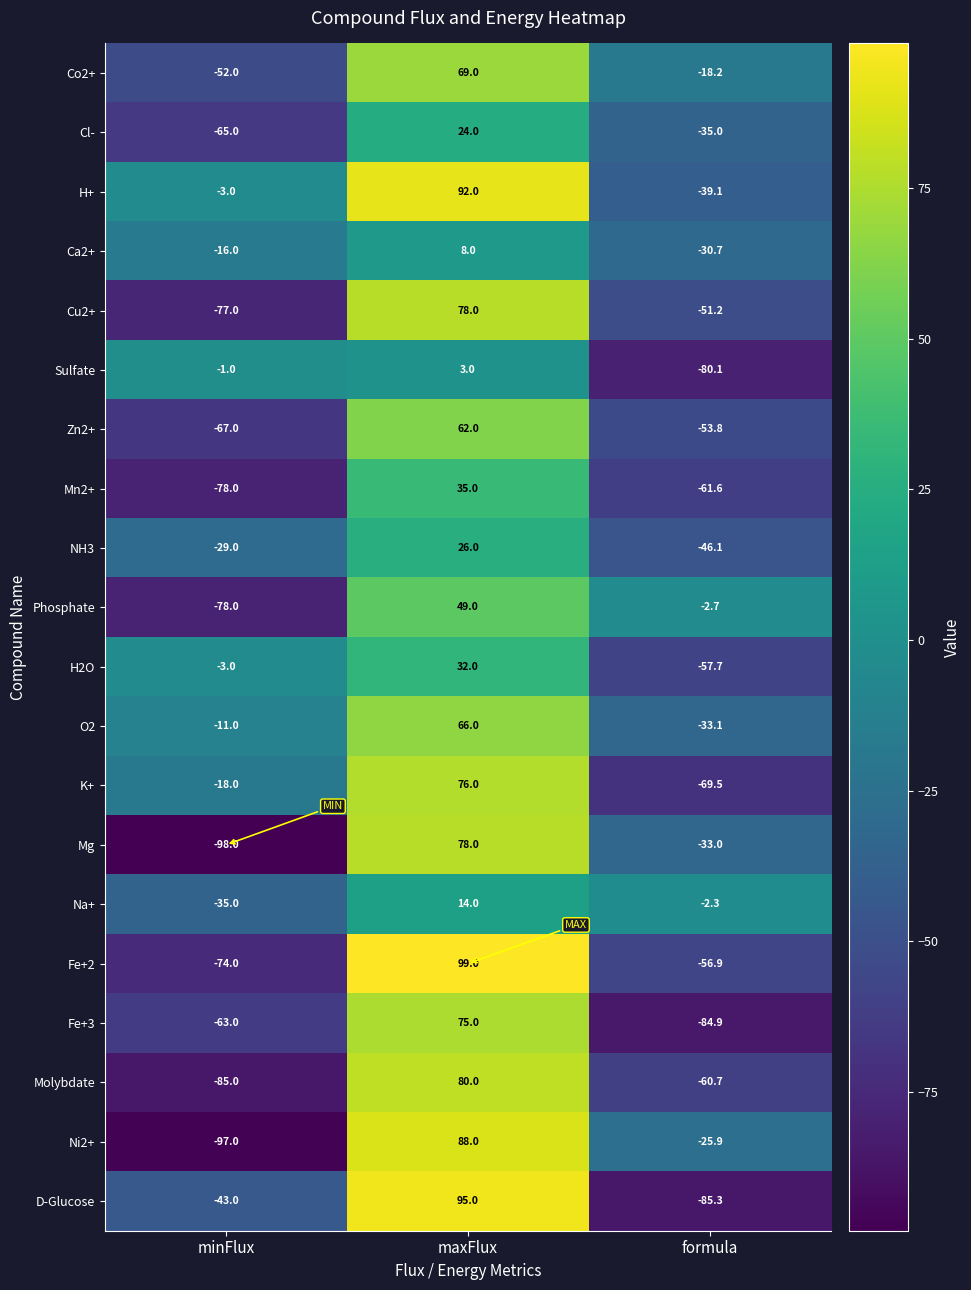

At how many categories does at least one series exceed 23?

1